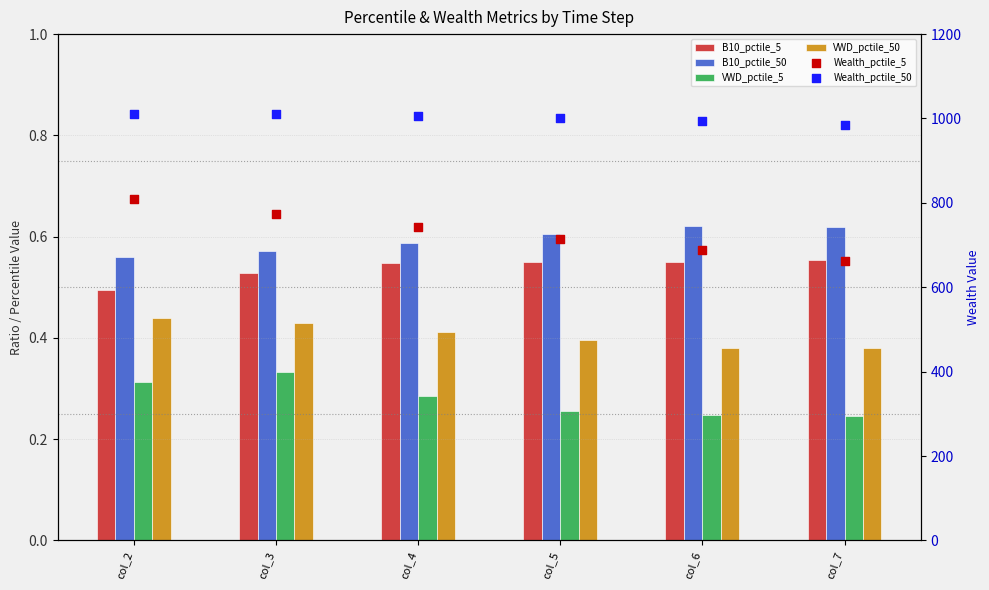

Is the value of B10_pctile_50 at col_5 greater than the value of VWD_pctile_5 at col_3?

Yes